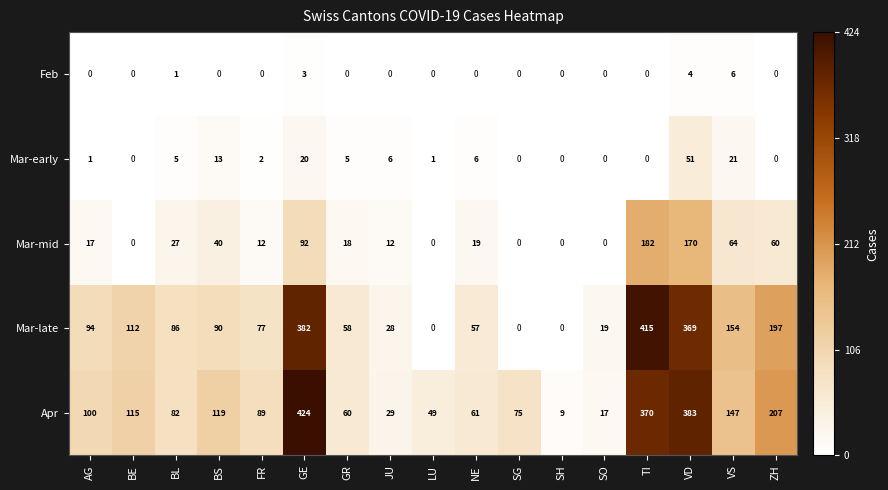

What is the spread (max minus min) of values at AG?

100